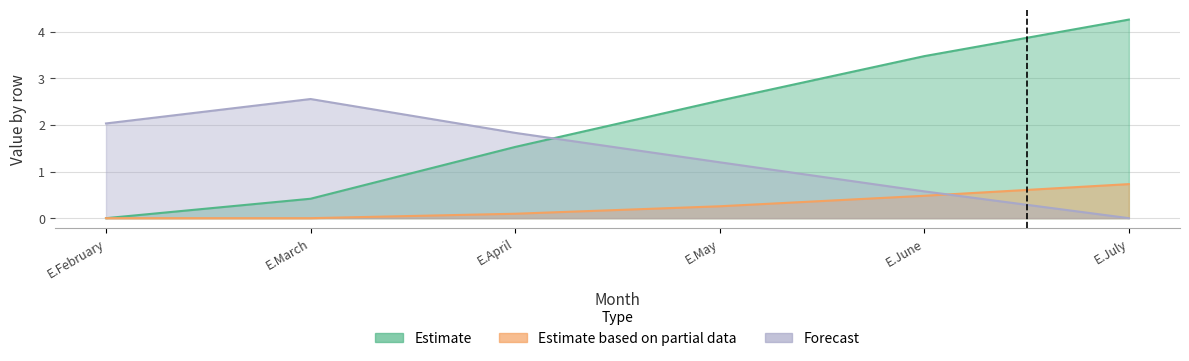

Where is the first local maximum for Swap Ref?

E.March